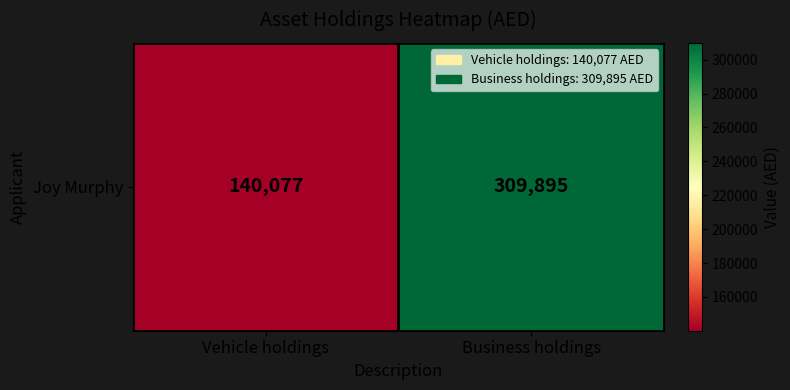

Reading left to right, transcribe all the data shown in this chart.

140077	309895